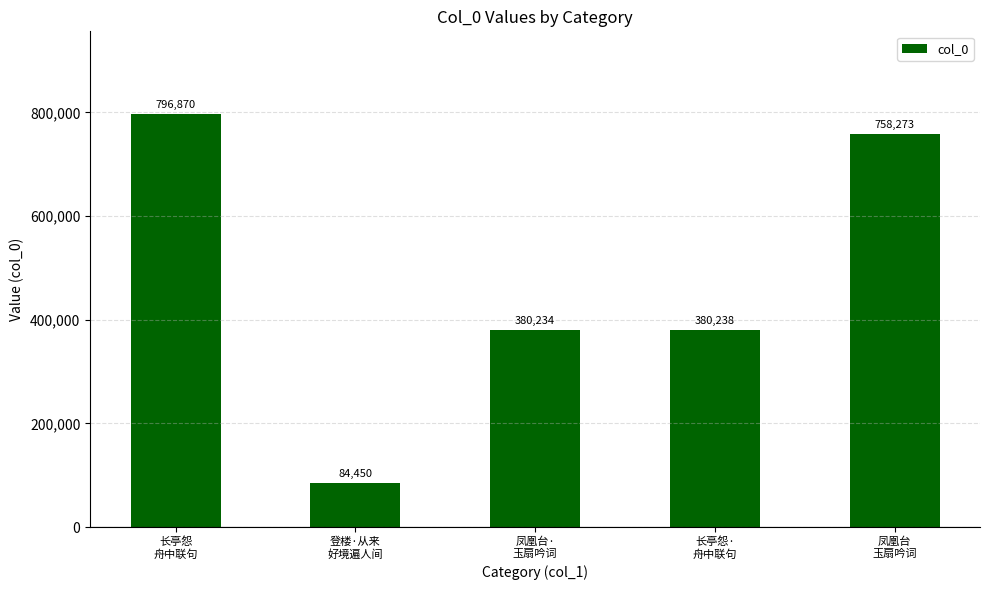

What is the difference between the second highest and second lowest values?

378039